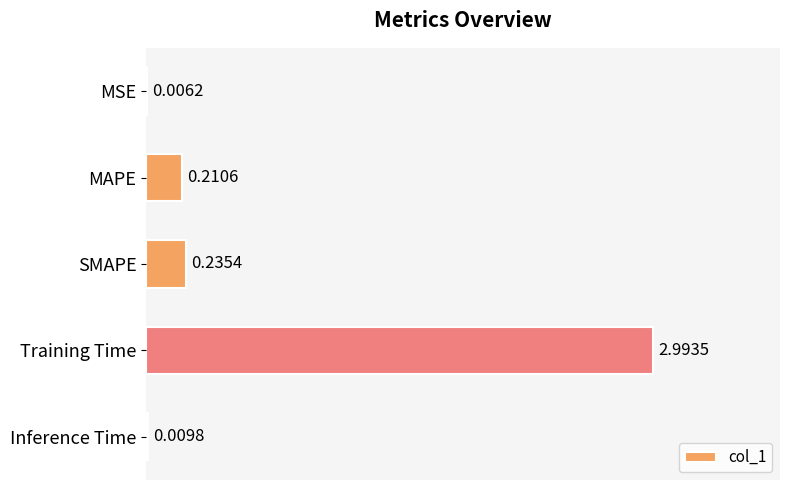

Between MSE and Inference Time, which is larger?

Inference Time